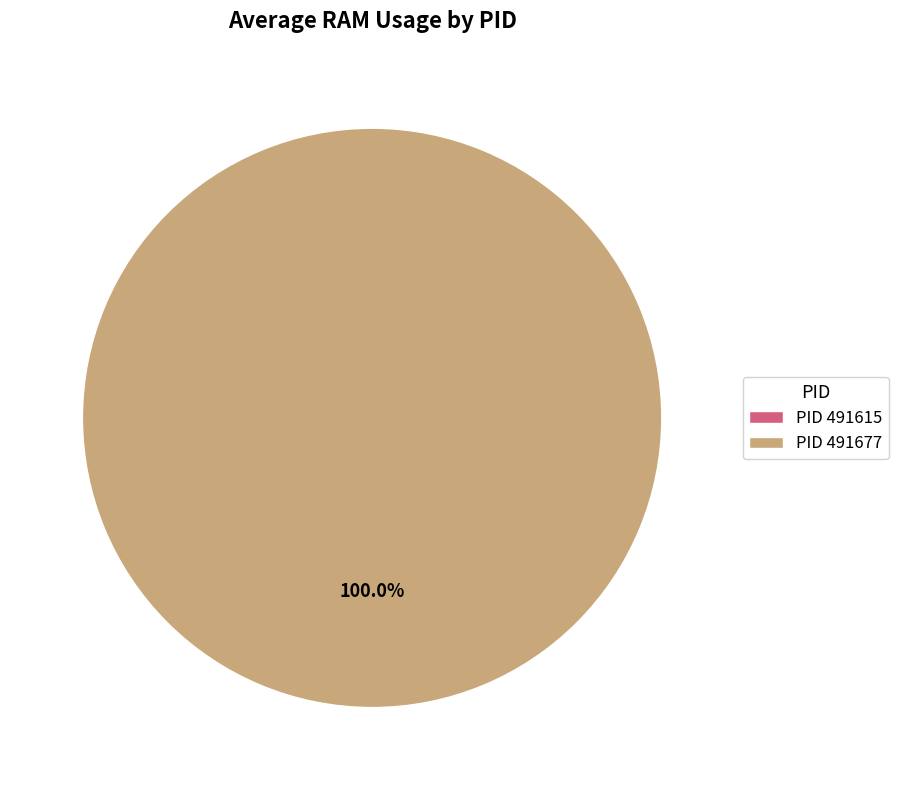

How many slices are in this pie chart?

2